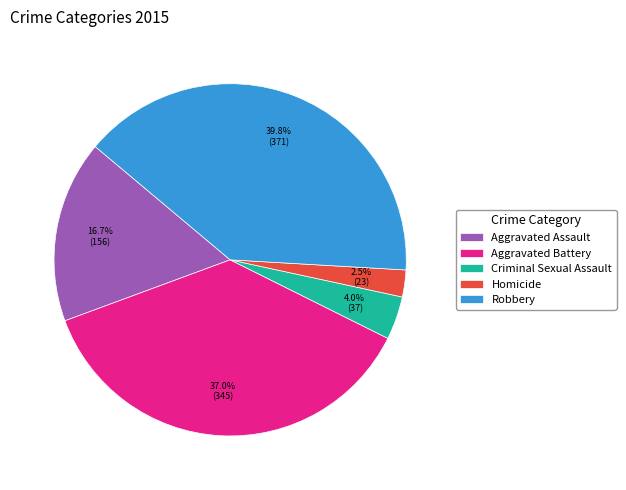

What percentage is the Robbery slice, to the nearest percent?

40%